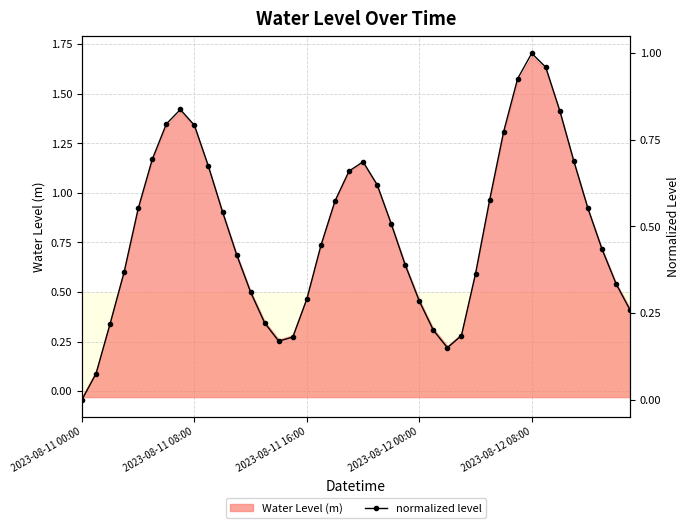

At which label is Water Level (m) closest to 0?

2023-08-11 00:00